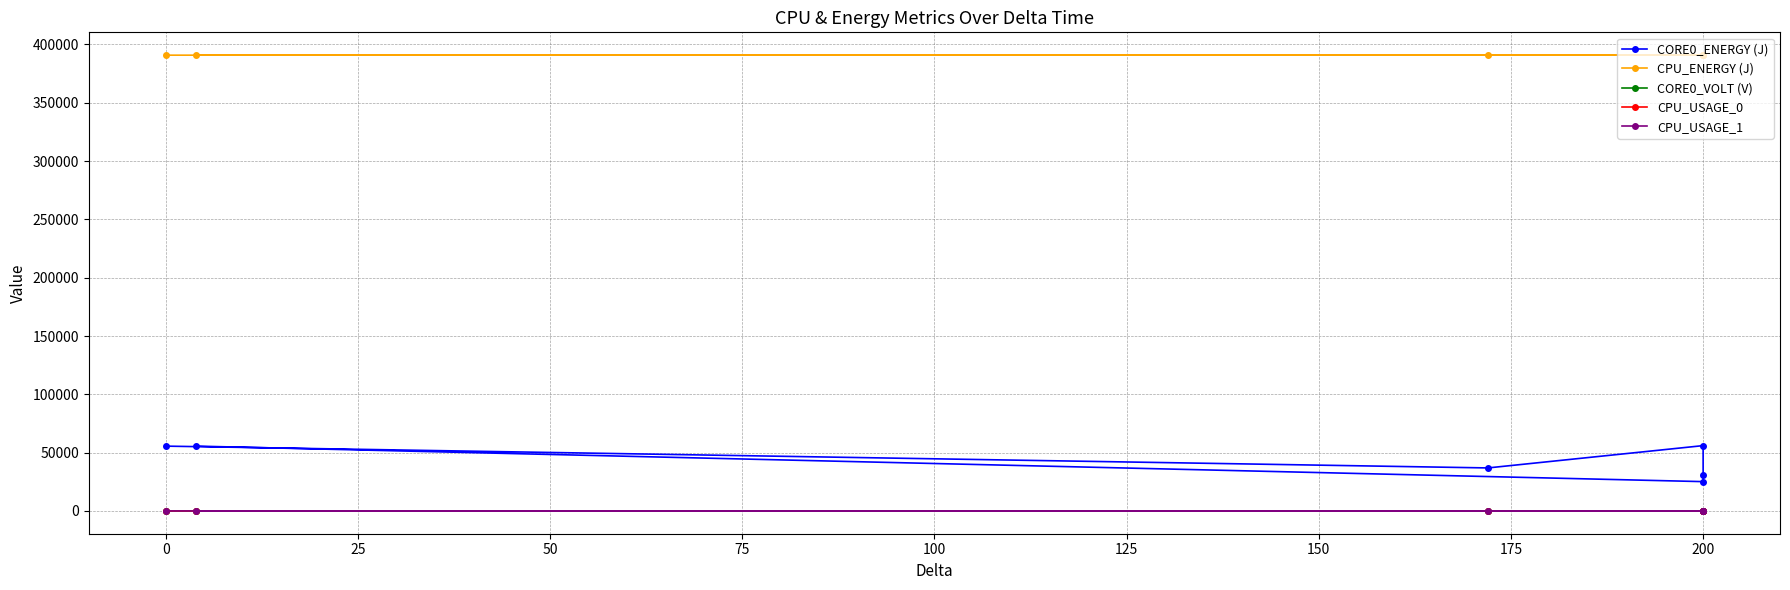

Is this an area chart (filled region under the line)?

No